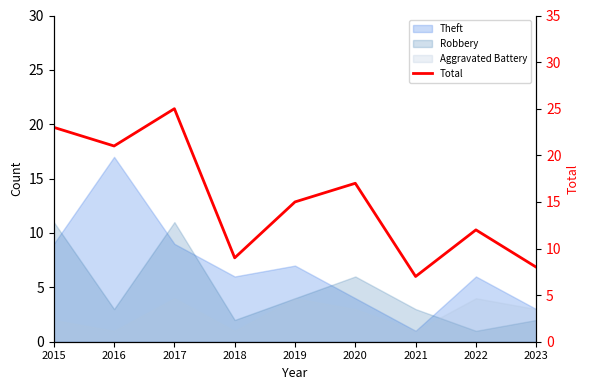

The chart shows a value of 8 at 2016. True or false?

False